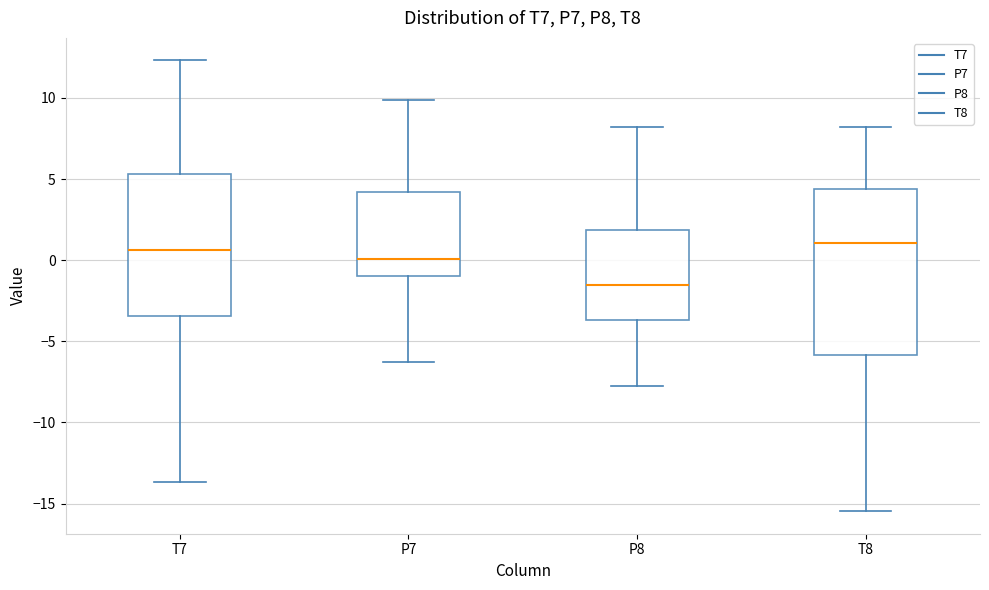

Where is the lower edge of the box for T8 on the y-axis? The values are not printed on the chart, so give them approximately, as read against the axis.

-6.0